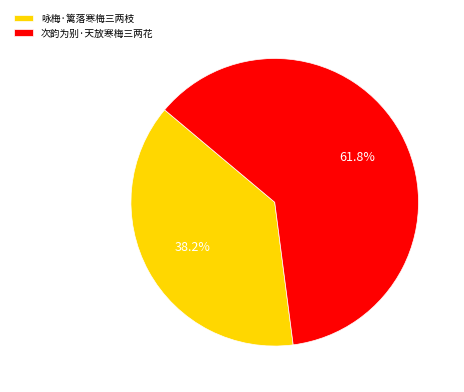

What percentage is the 次韵为别·天放寒梅三两花 slice, to the nearest percent?

62%